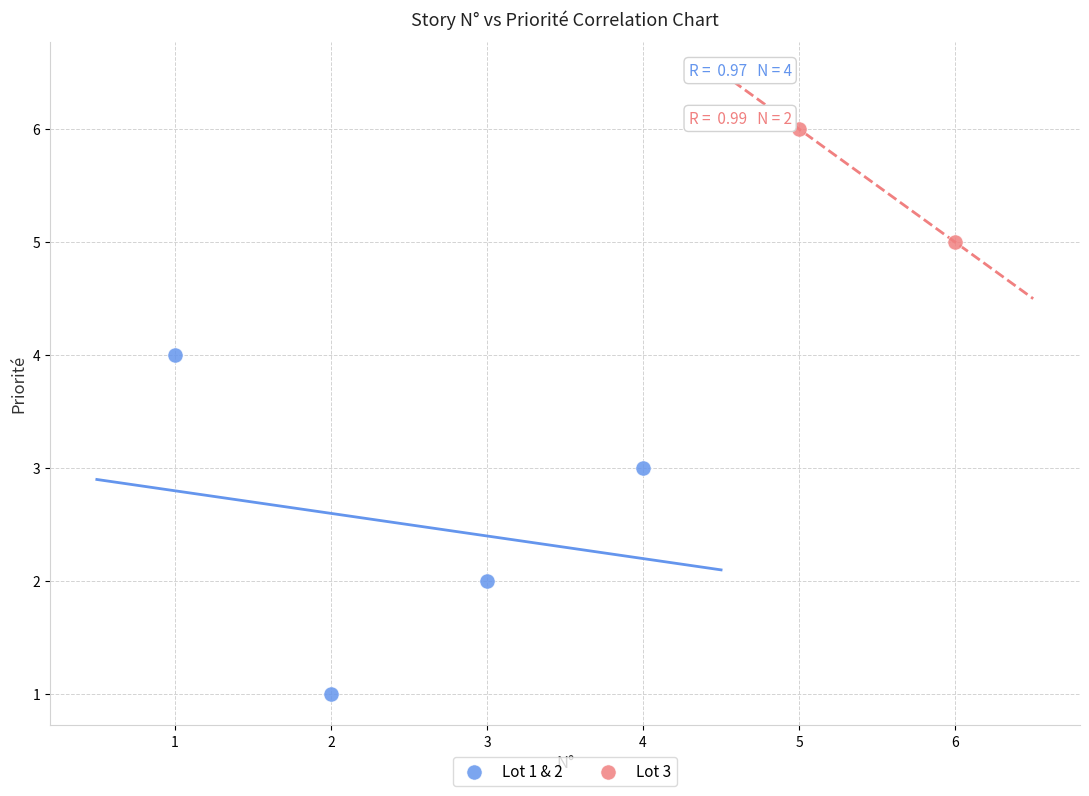

Which series reaches the minimum Y coordinate?

Lot 1 & 2